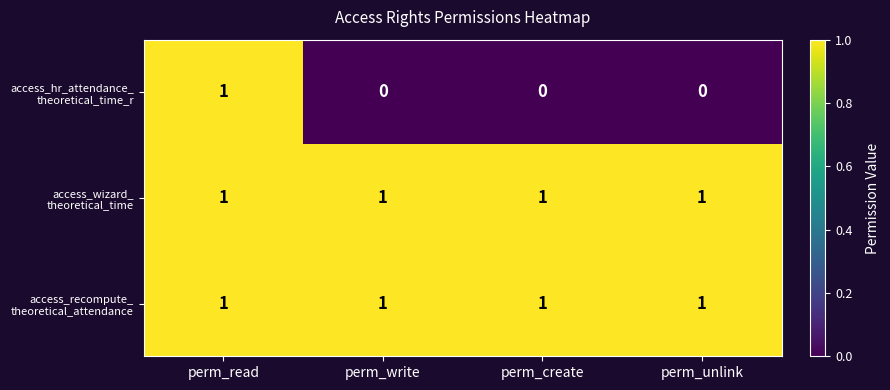

At which category is the sum across all series the highest?

perm_read